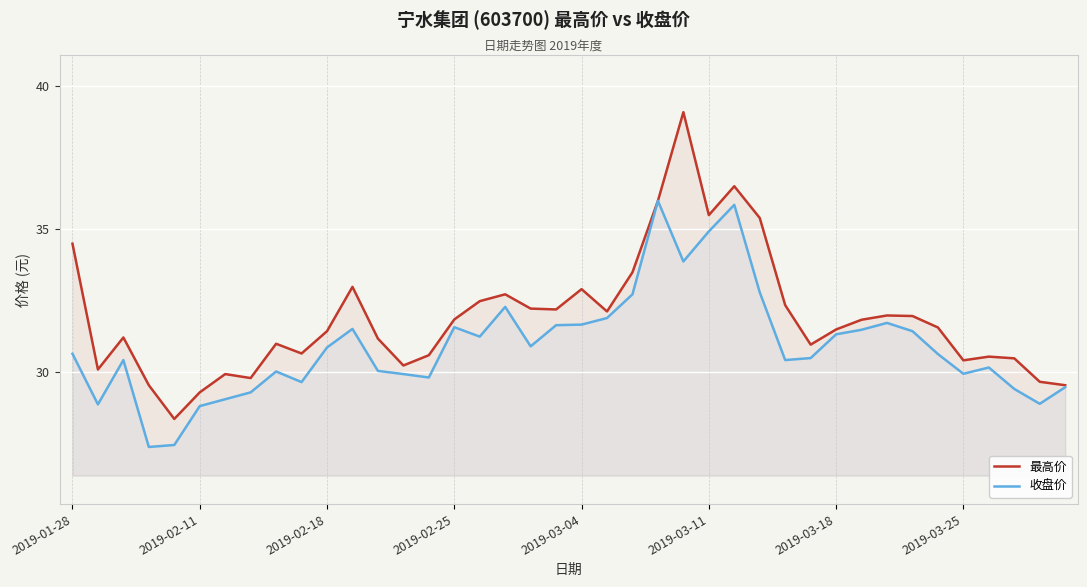

Reading left to right, transcribe all the data shown in this chart.

最高价: 34.5	30.1	31.2	29.6	28.4	29.3	29.9	29.8	31.0	30.7	31.4	33.0	31.2	30.2	30.6	31.9	32.5	32.7	32.2	32.2	32.9	32.1	33.5	36.0	39.1	35.5	36.5	35.4	32.4	31.0	31.5	31.8	32.0	32.0	31.6	30.4	30.6	30.5	29.7	29.6
收盘价: 30.6	28.9	30.4	27.4	27.5	28.8	29.1	29.3	30.0	29.7	30.9	31.5	30.1	29.9	29.8	31.6	31.2	32.3	30.9	31.6	31.7	31.9	32.7	36.0	33.9	34.9	35.9	32.8	30.4	30.5	31.3	31.5	31.7	31.4	30.6	29.9	30.2	29.4	28.9	29.5